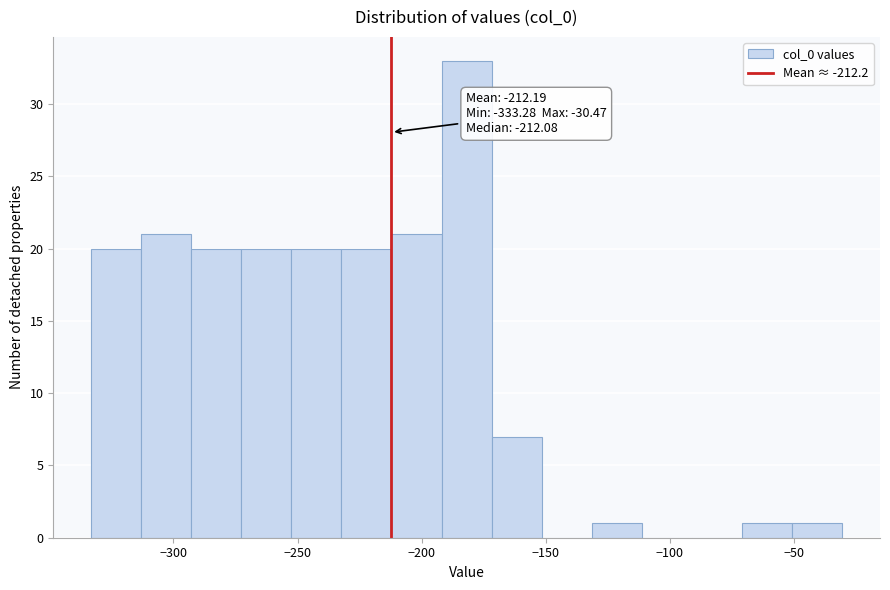

Over which range of the x-axis is the bar tallest?

-190 to -170